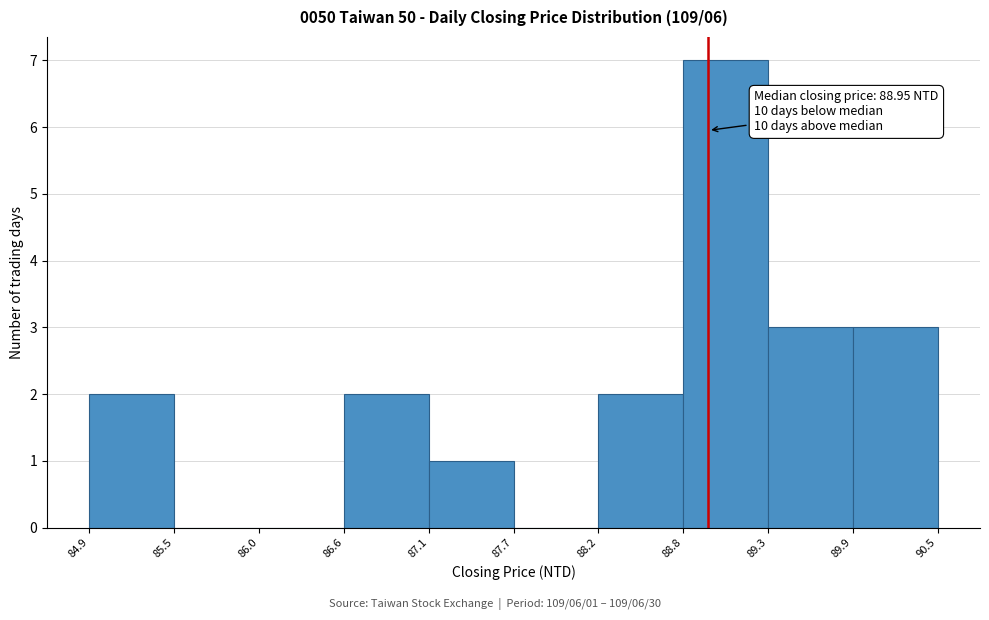

Over which range of the x-axis is the bar tallest?

88.8 to 89.3